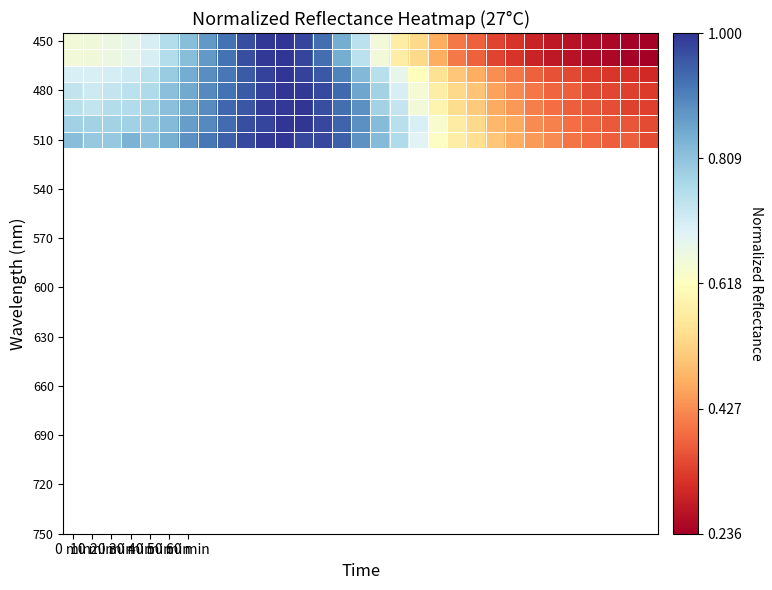

What is the greatest value displayed?

1.0